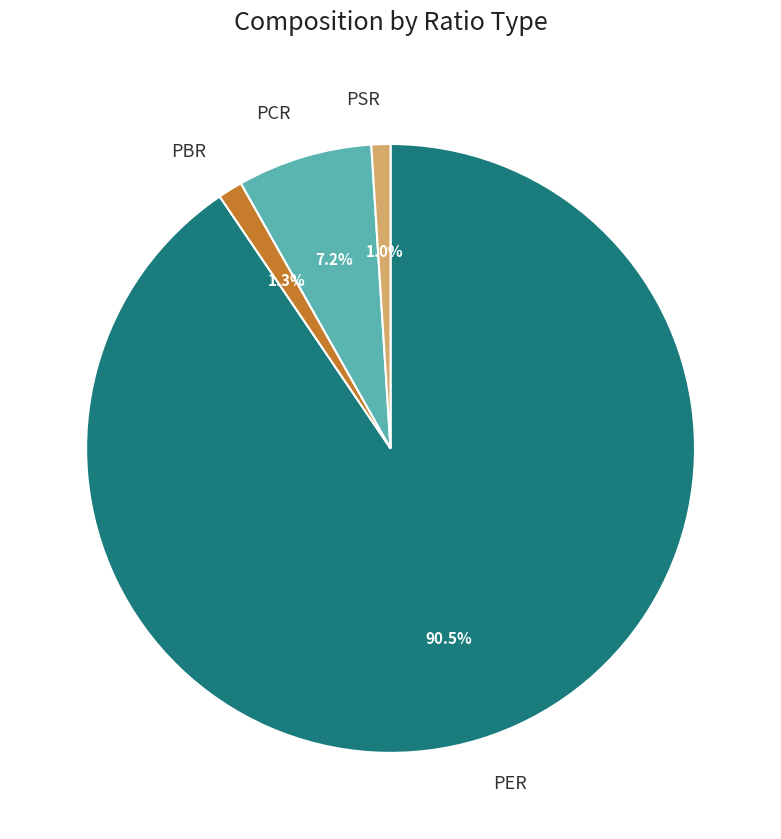

What portion of the pie excludes PSR?

99.0%